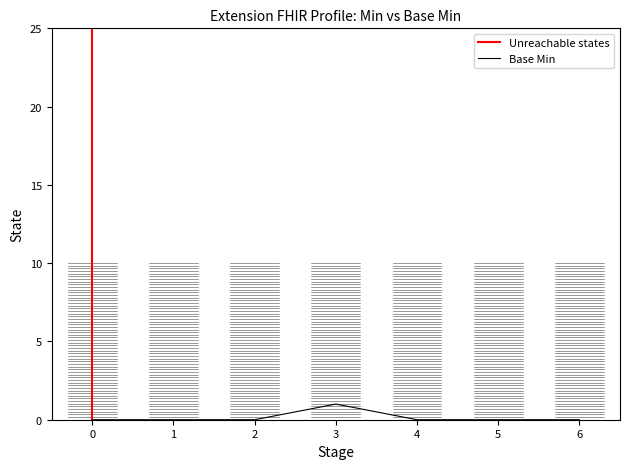

True or false: Base Min has a value of 0 at 1.

True